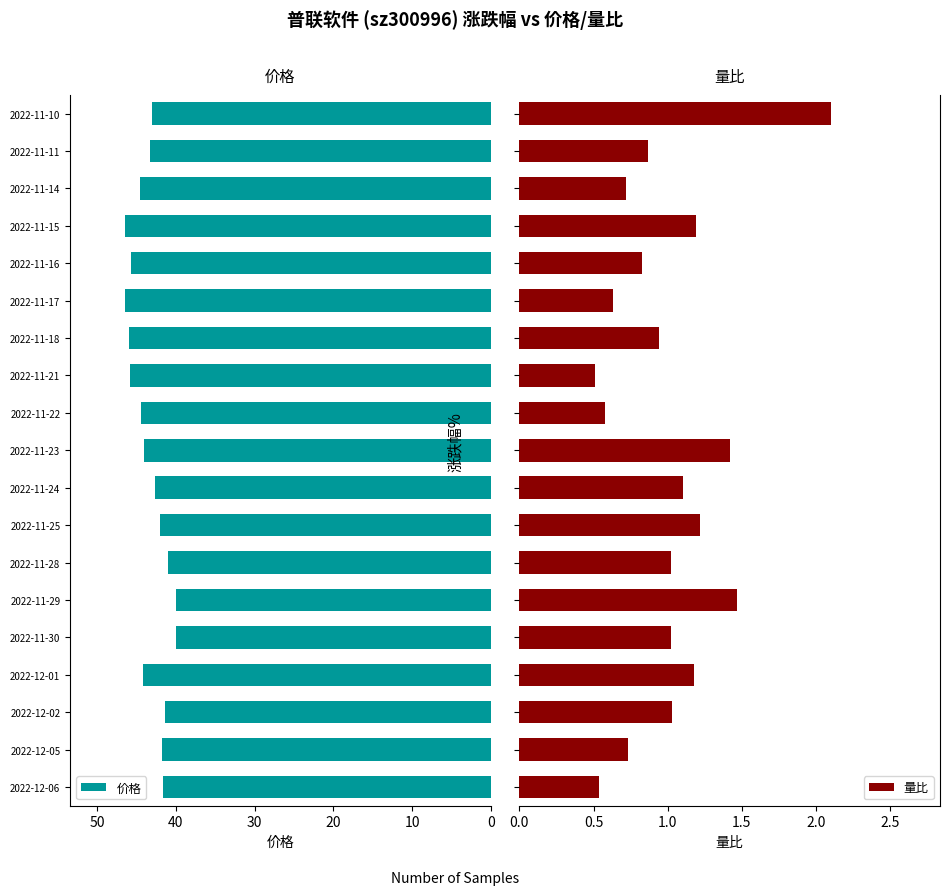

How many data points in 量比 are above 1?

10